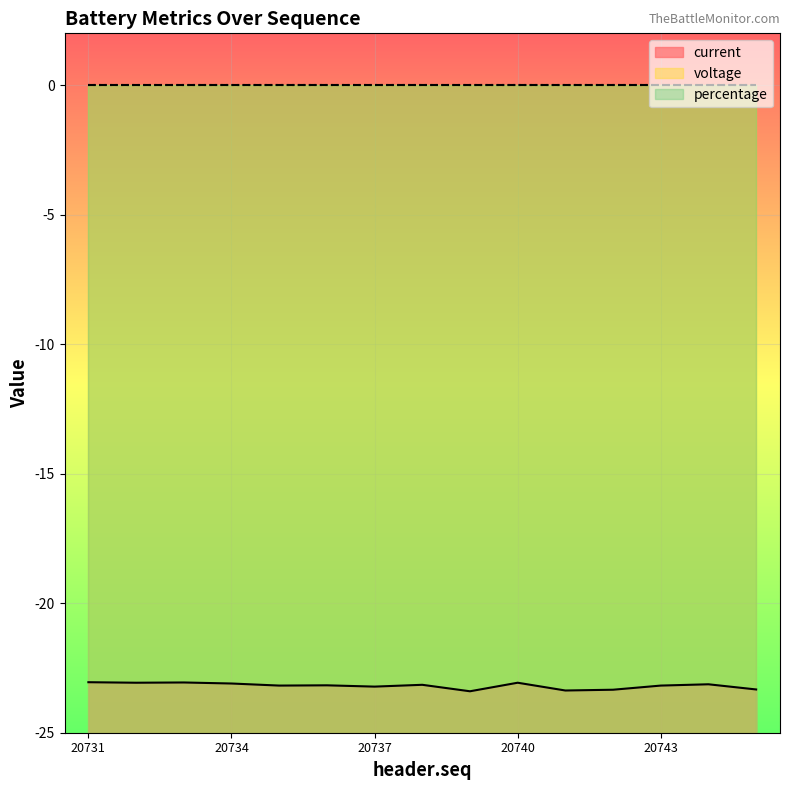

Which series changed the most between 20733 and 20743?

current